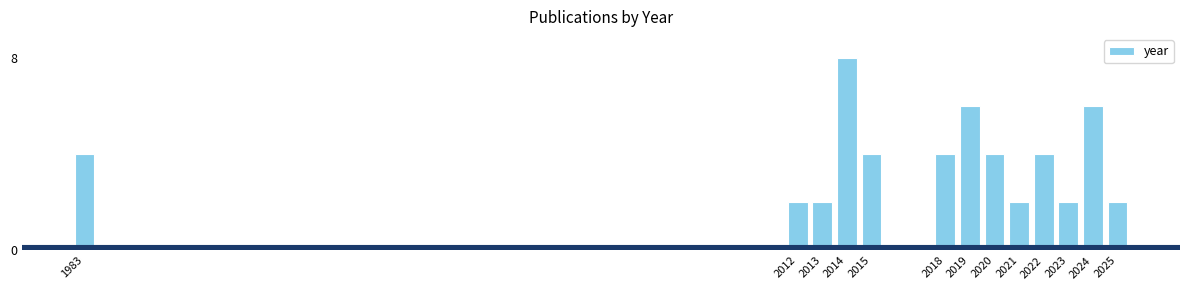

Reading left to right, extract all data points from this chart.

4	2	2	8	4	4	6	4	2	4	2	6	2